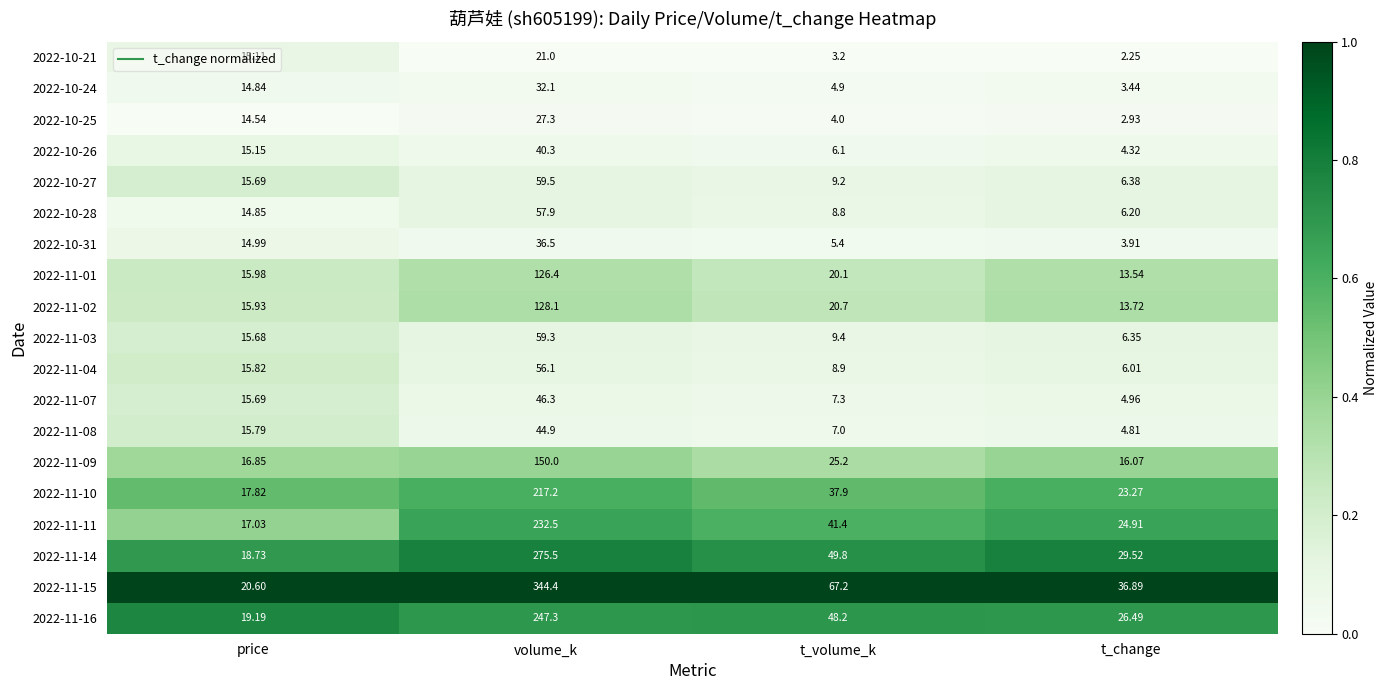

What is the total value across all series at volume_k?

2202.6